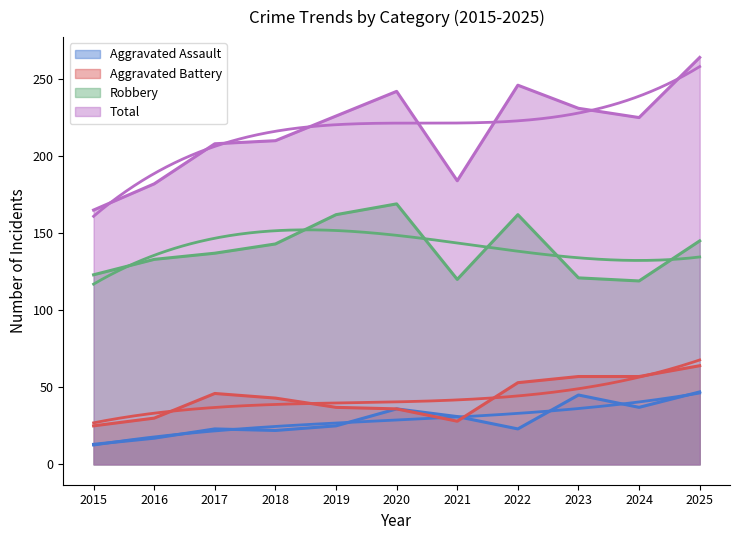

What is the highest value of the Total series?

264